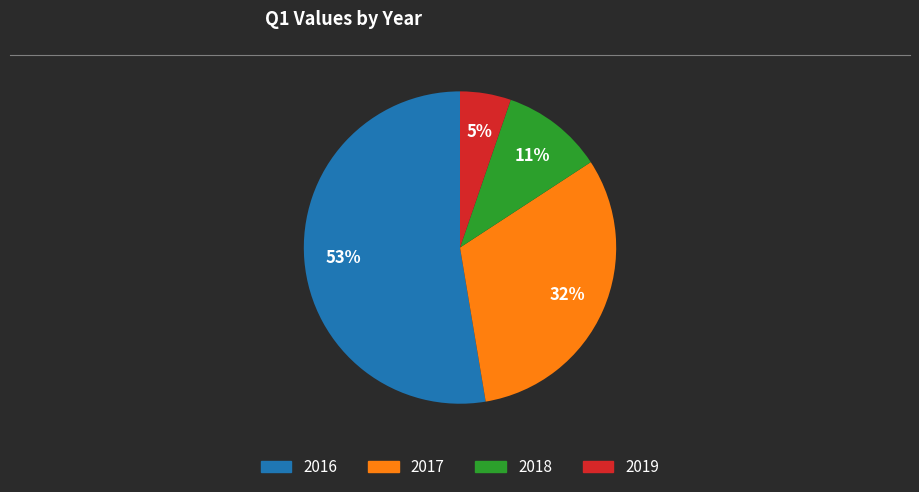

What percentage is the 2017 slice, to the nearest percent?

32%